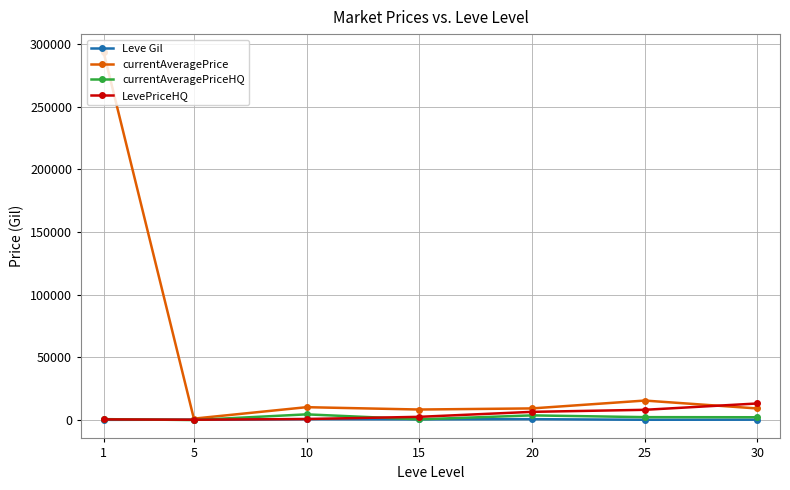

What is the maximum value for currentAveragePrice?

293312.5